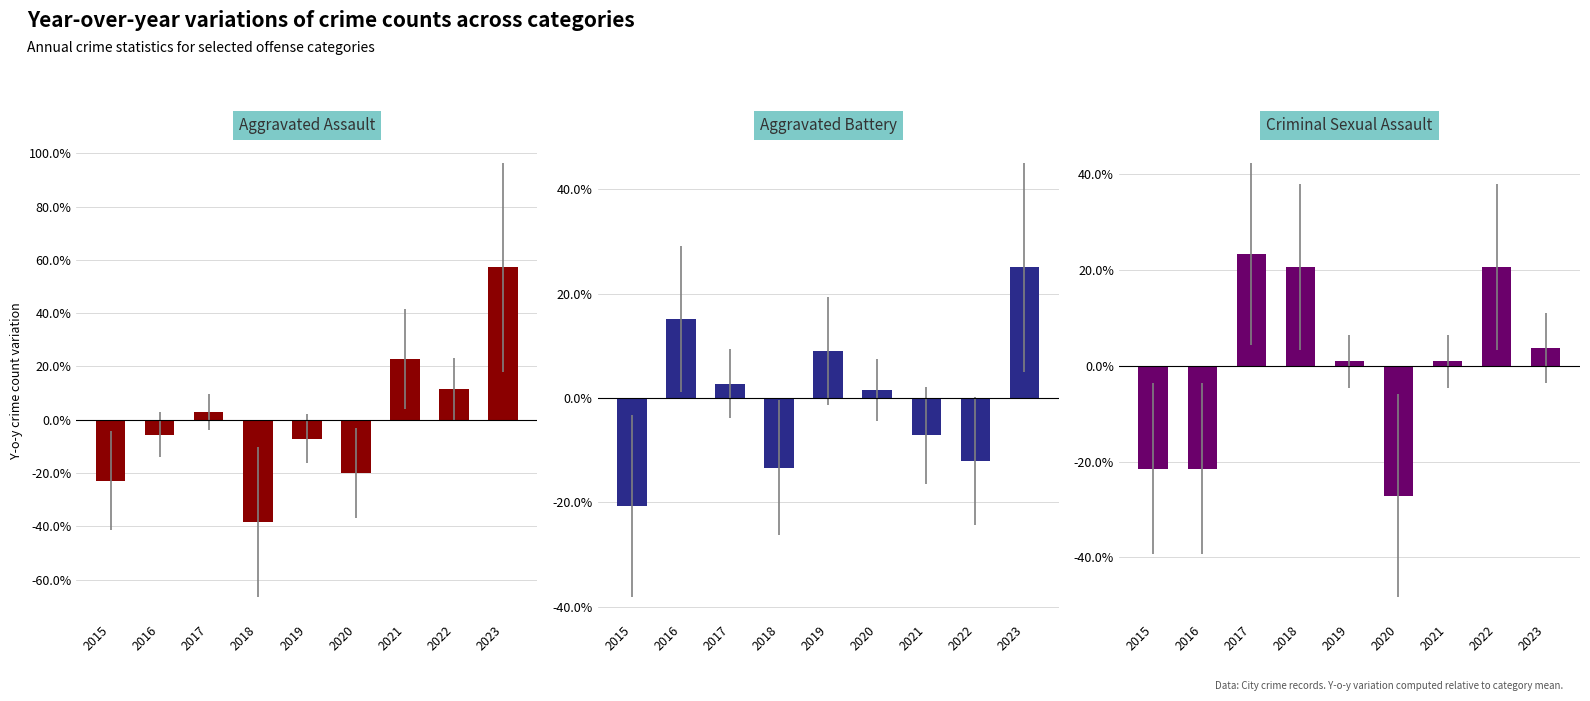

How many negative values does the Aggravated Assault series have?

5